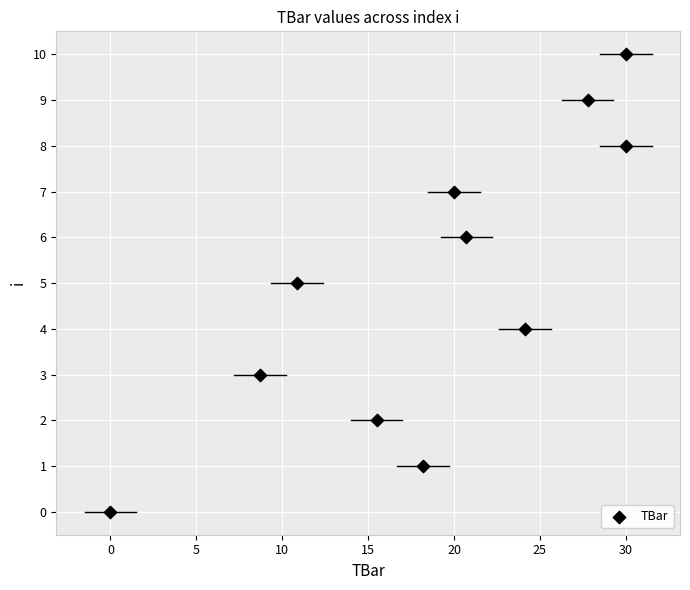

What is the average Y value?

5